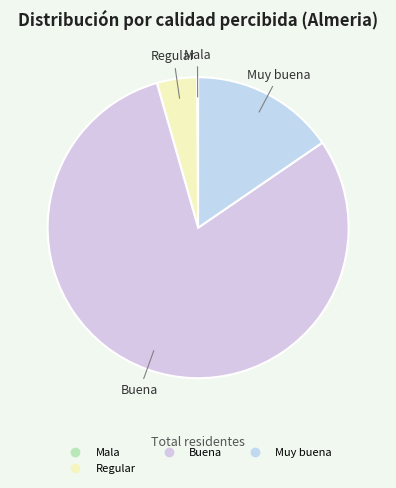

What is the majority slice?

Buena